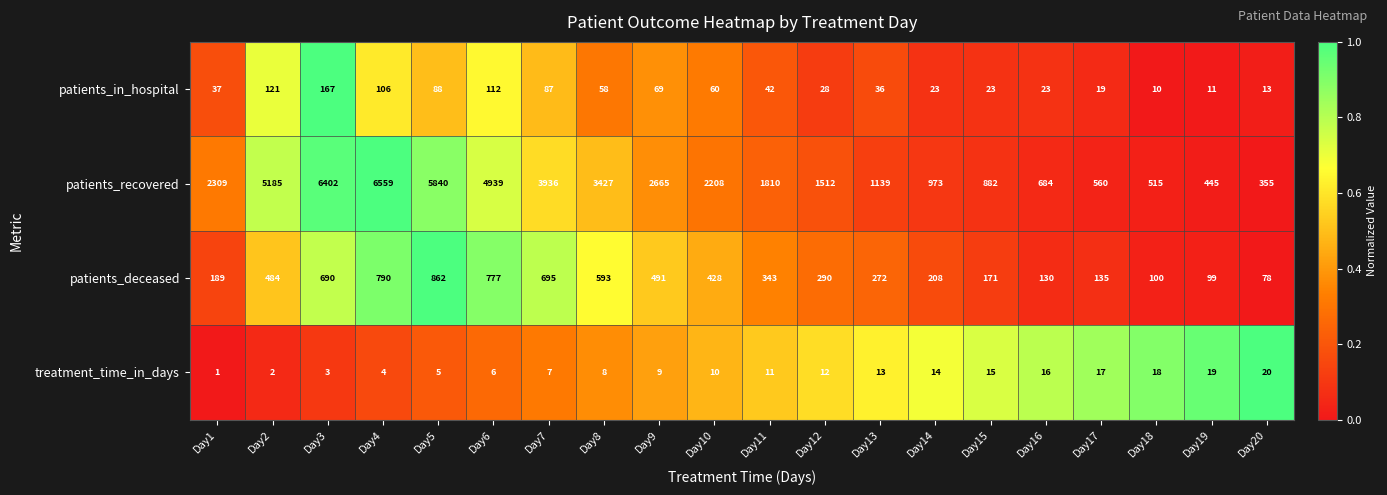

How many data points in patients_deceased are less than 343?

10